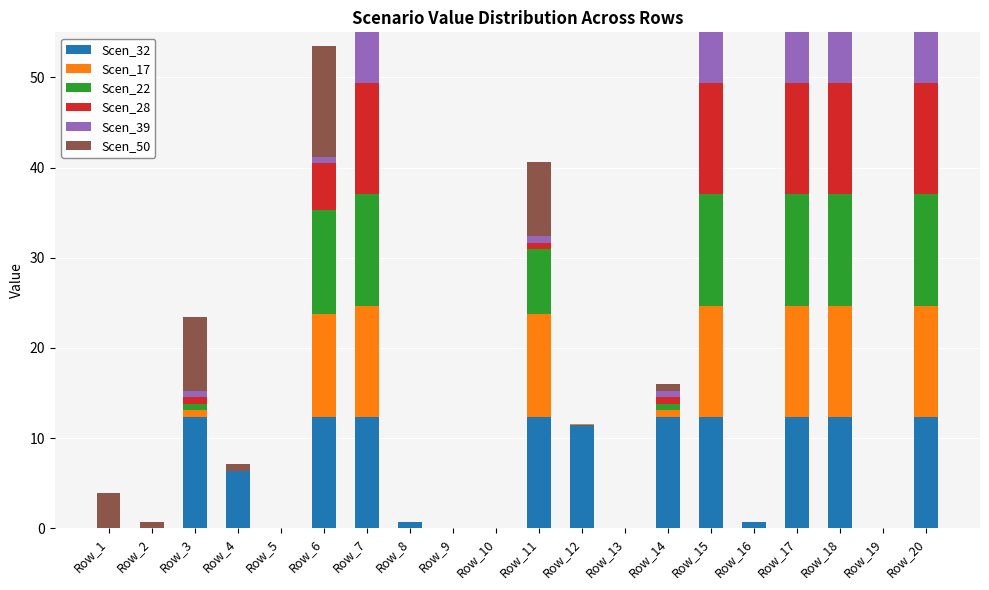

Which series changed the most between Row_12 and Row_18?

Scen_22